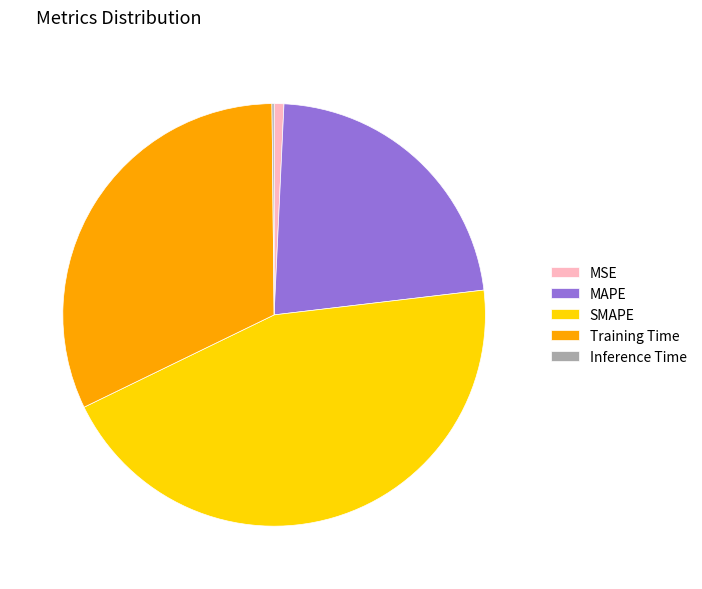

Between Training Time and SMAPE, which is larger?

SMAPE